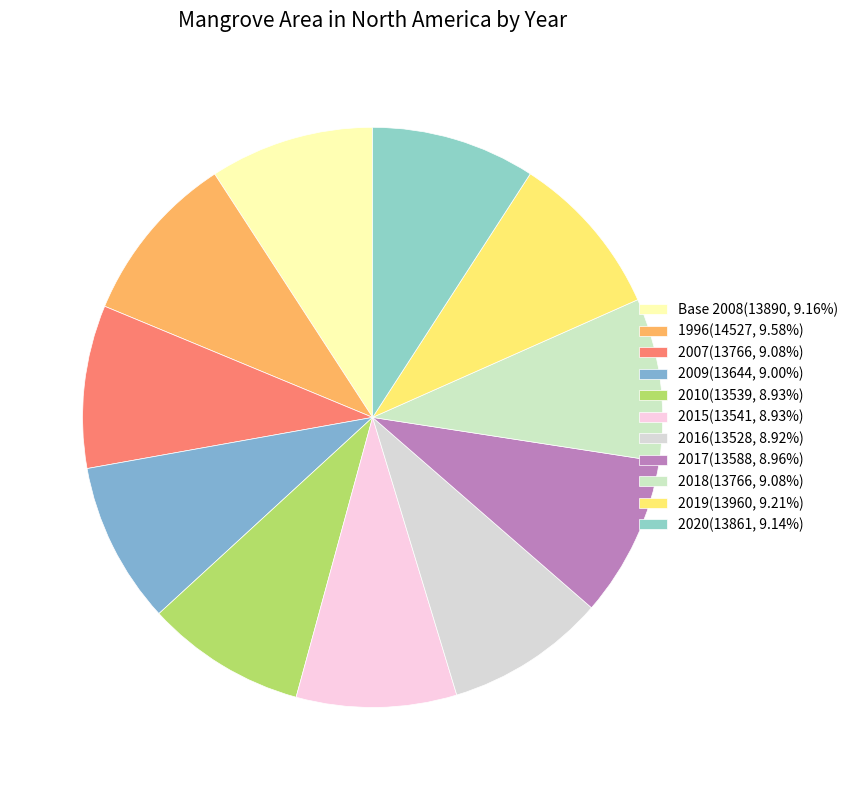

What is the change in value from 2015 to 2018?

+225.1